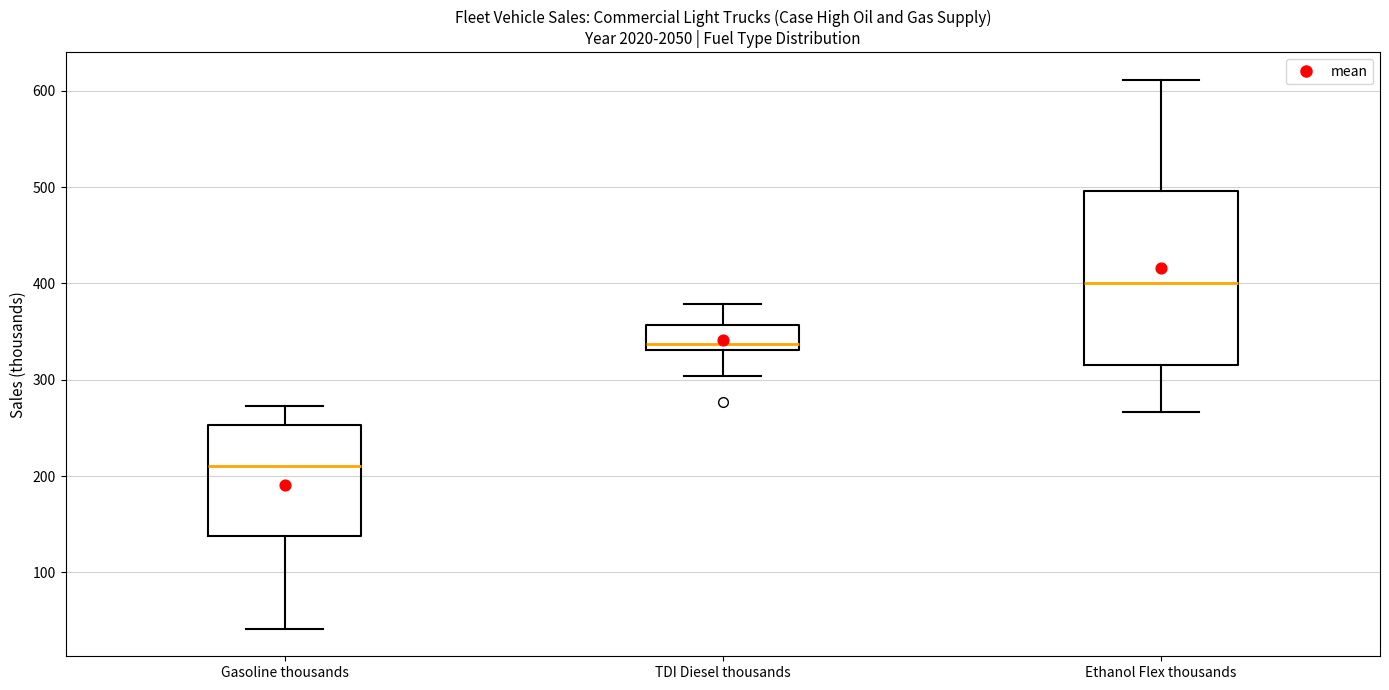

Reading left to right, transcribe this box plot: for each box, give where its median line is, the range the box spans, and where its two whiskers end, as read against the y-axis. The values are not printed on the chart, so give them approximately, as read against the axis.

Gasoline thousands: median 210, box 140 to 250, whiskers 40 to 270
TDI Diesel thousands: median 340, box 330 to 360, whiskers 300 to 380
Ethanol Flex thousands: median 400, box 320 to 500, whiskers 270 to 610